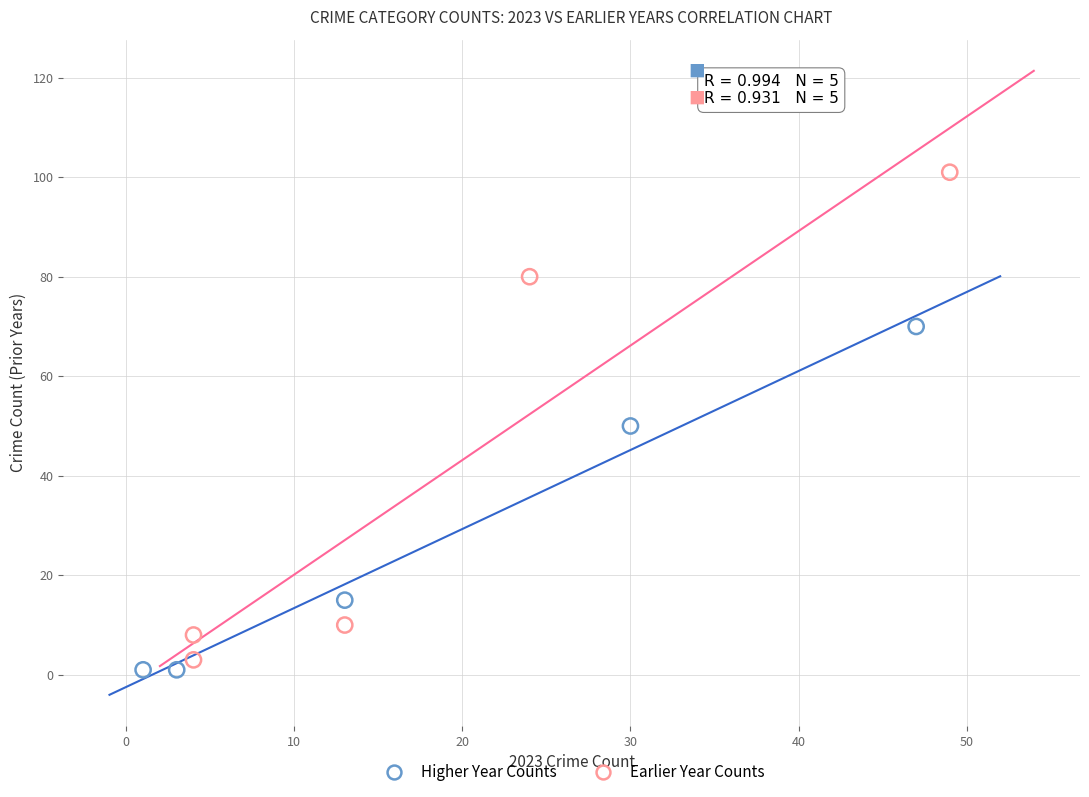

Which series has the widest spread of Y values?

Earlier Year Counts